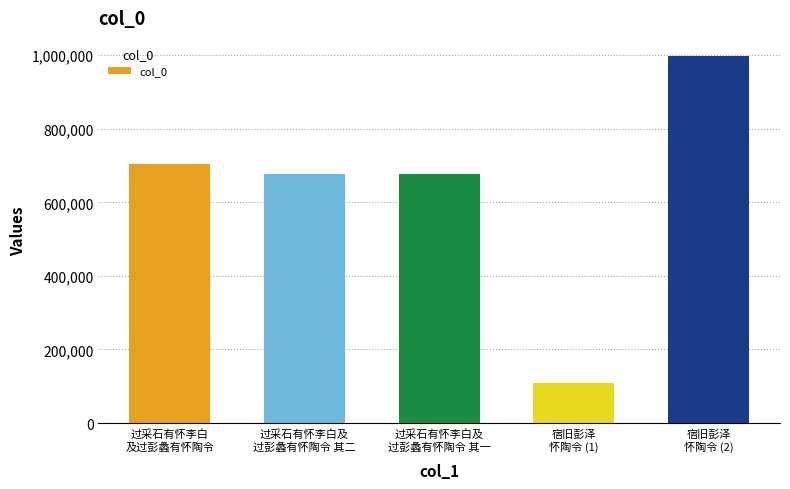

What is the minimum value shown in the chart?

108530